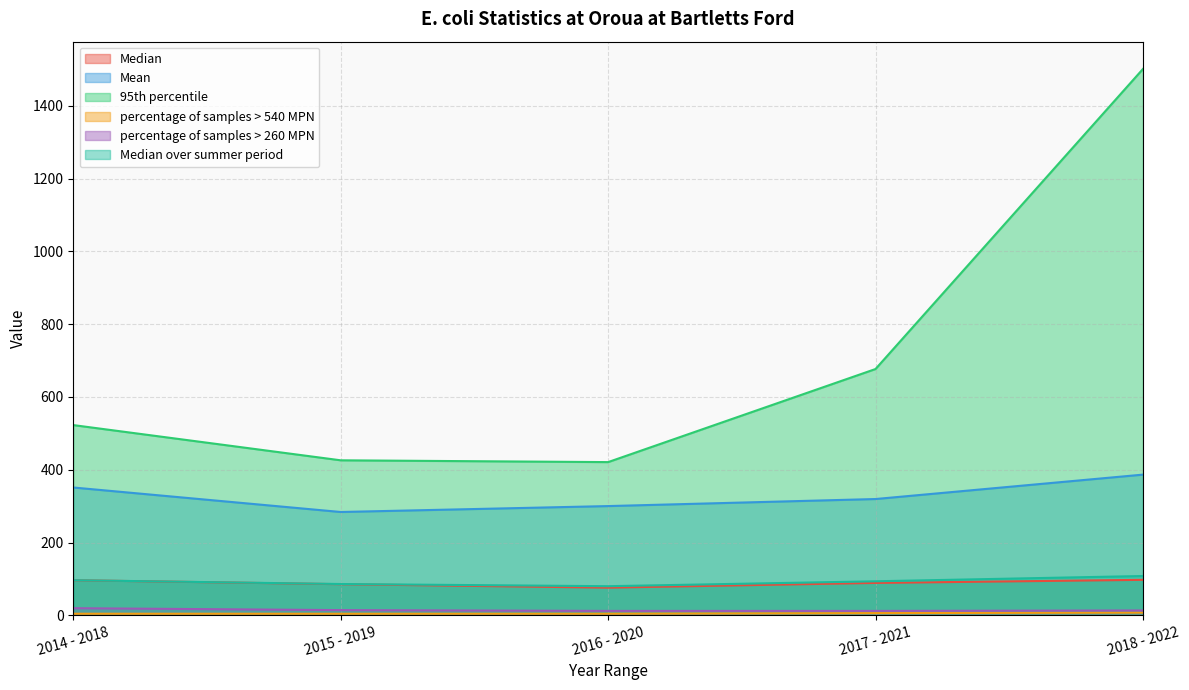

At 2017 - 2021, list the series in order from smallest to largest.

percentage of samples > 540 MPN, percentage of samples > 260 MPN, Median, Median over summer period, Mean, 95th percentile